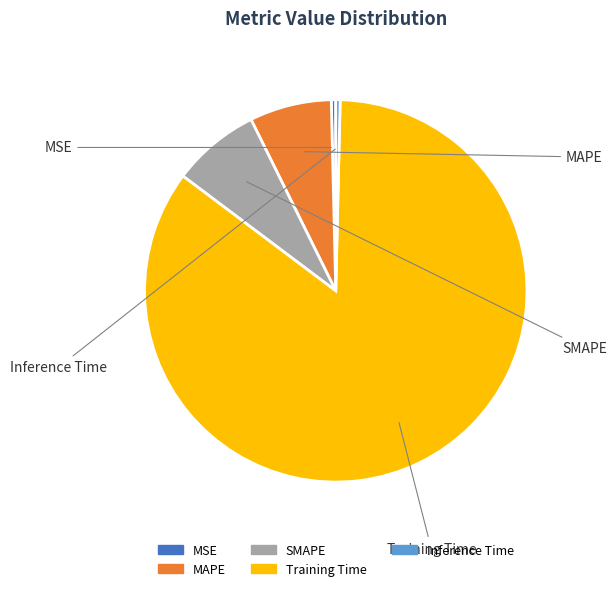

Which slice is the largest?

Training Time